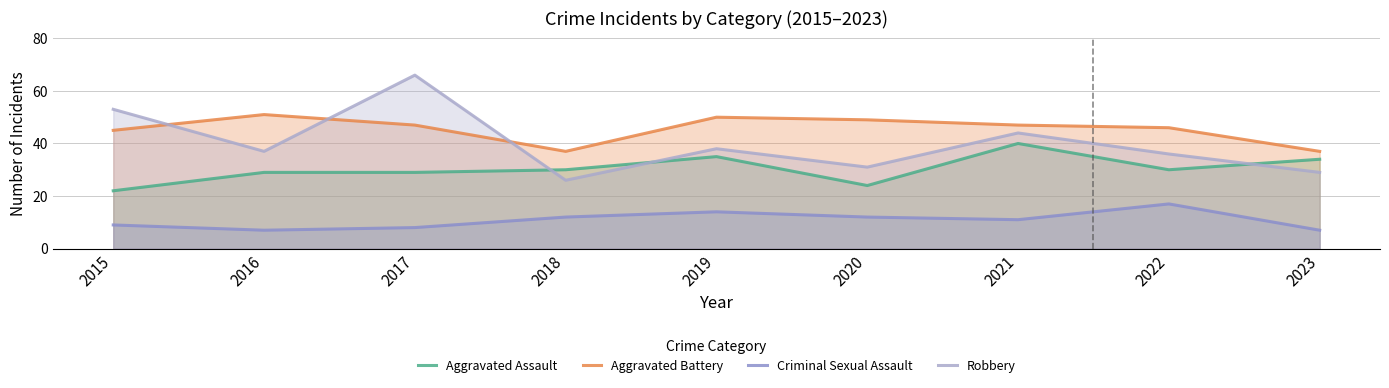

At which label does Aggravated Assault reach its peak?

2021